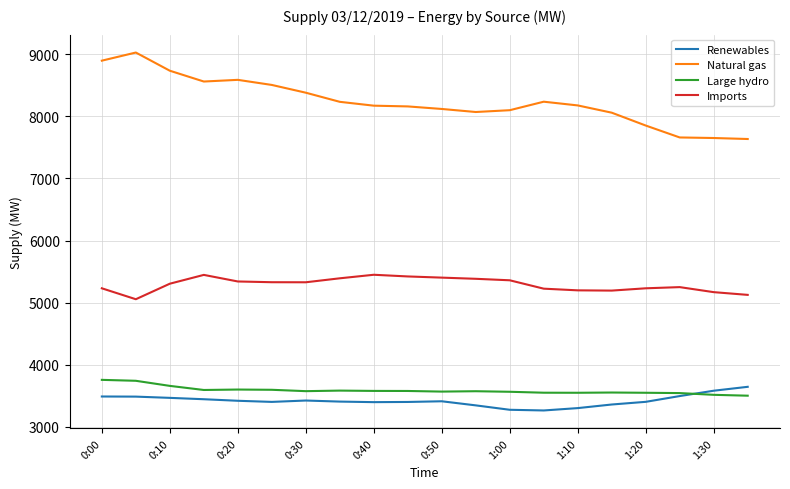

True or false: Imports and Renewables intersect in this chart.

False